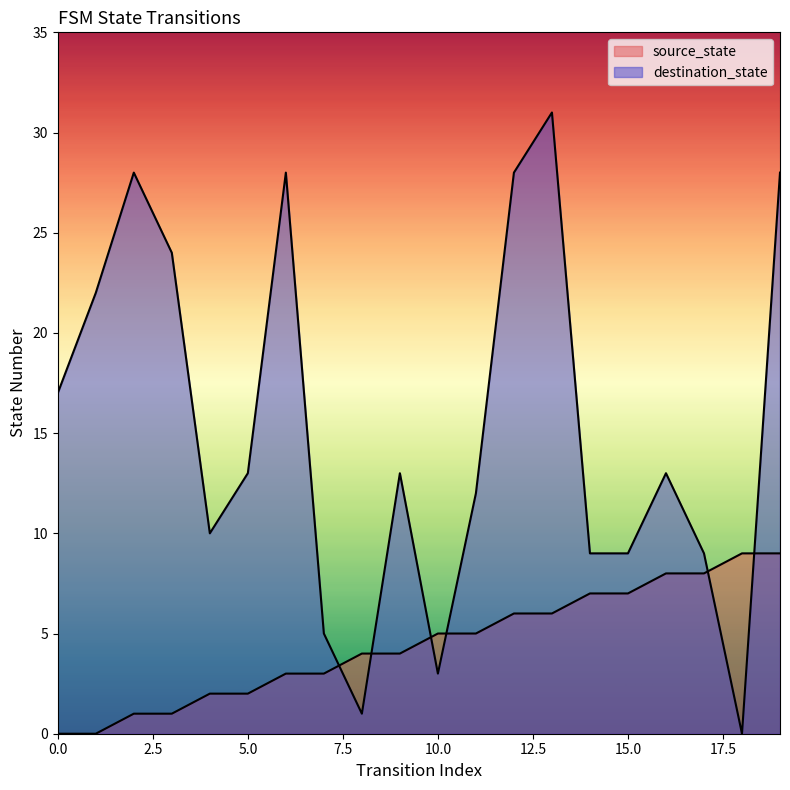

What are all the series names shown in the legend?

source_state, destination_state